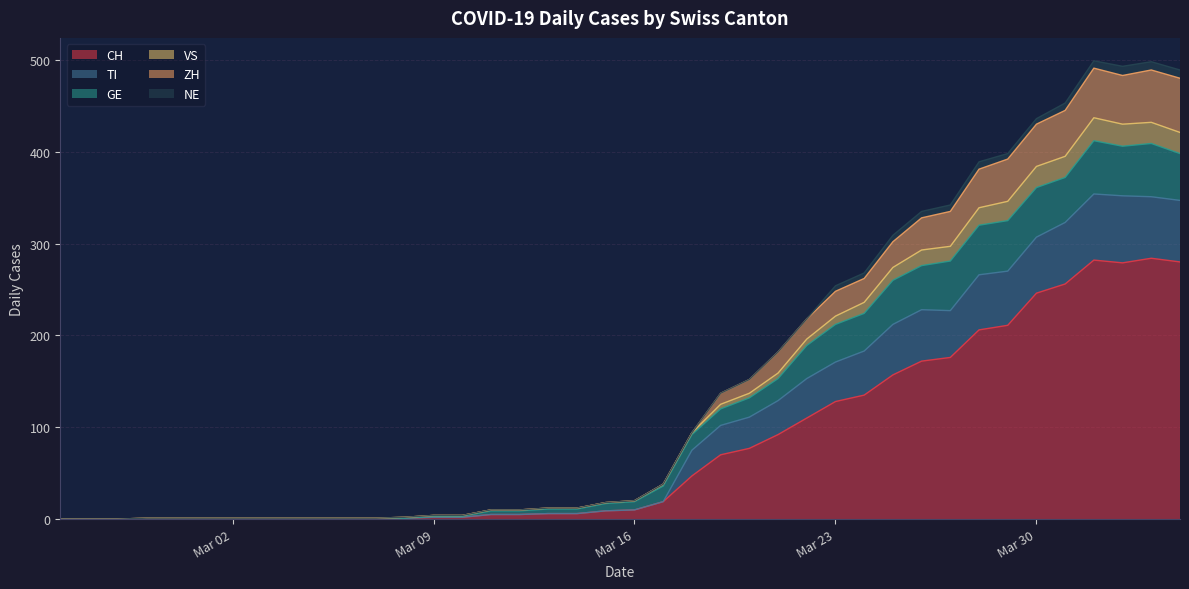

True or false: ZH has a value of 2 at 2020-02-29.

False